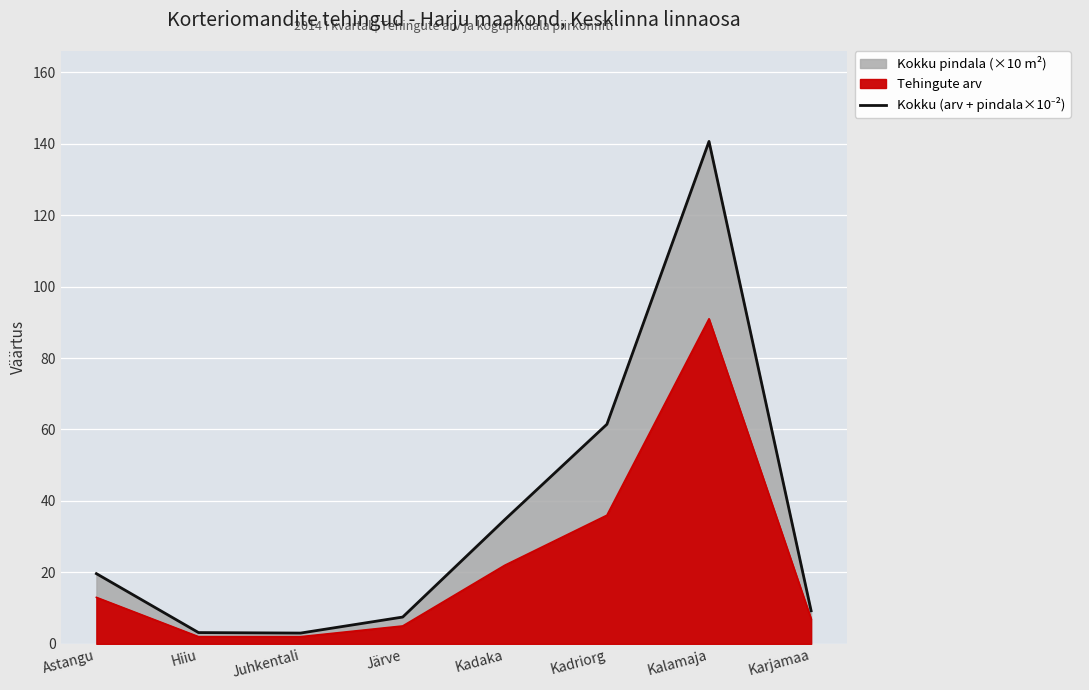

What is the label of the 7th point from the left?

Kalamaja